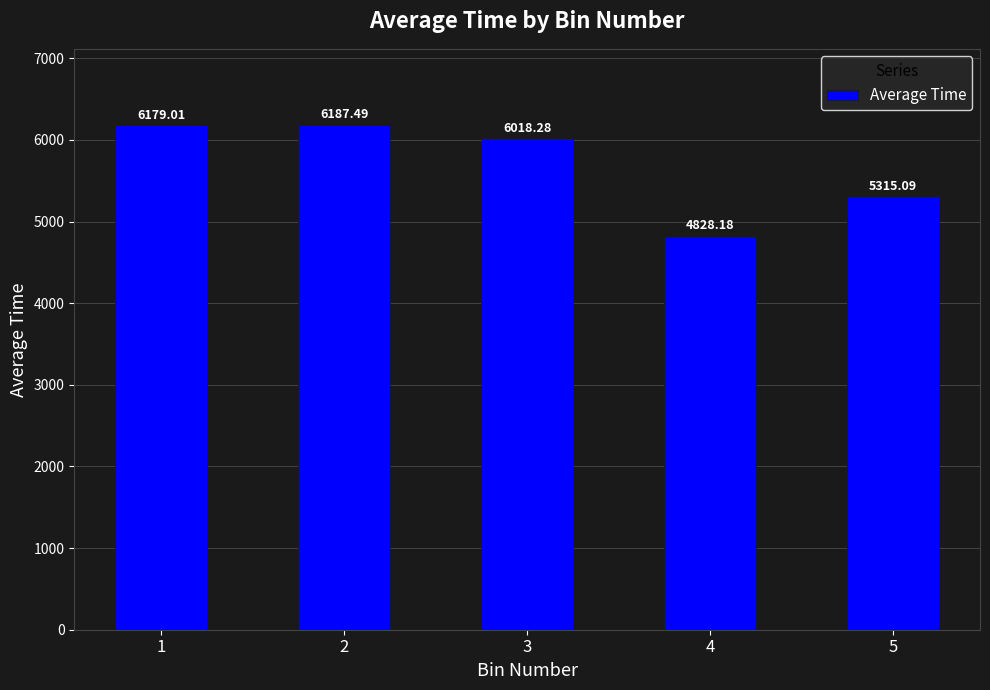

Are the bars horizontal?

No